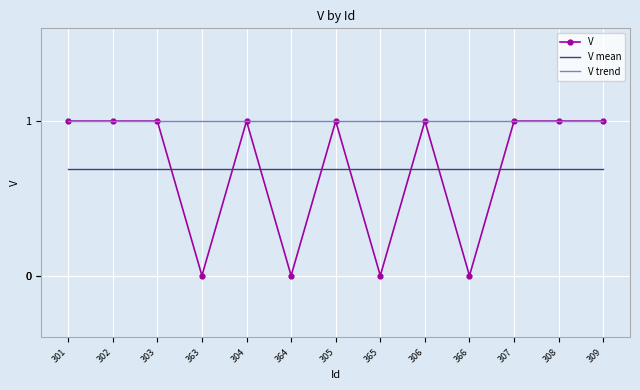

What is the total value across all series at 303?

2.7